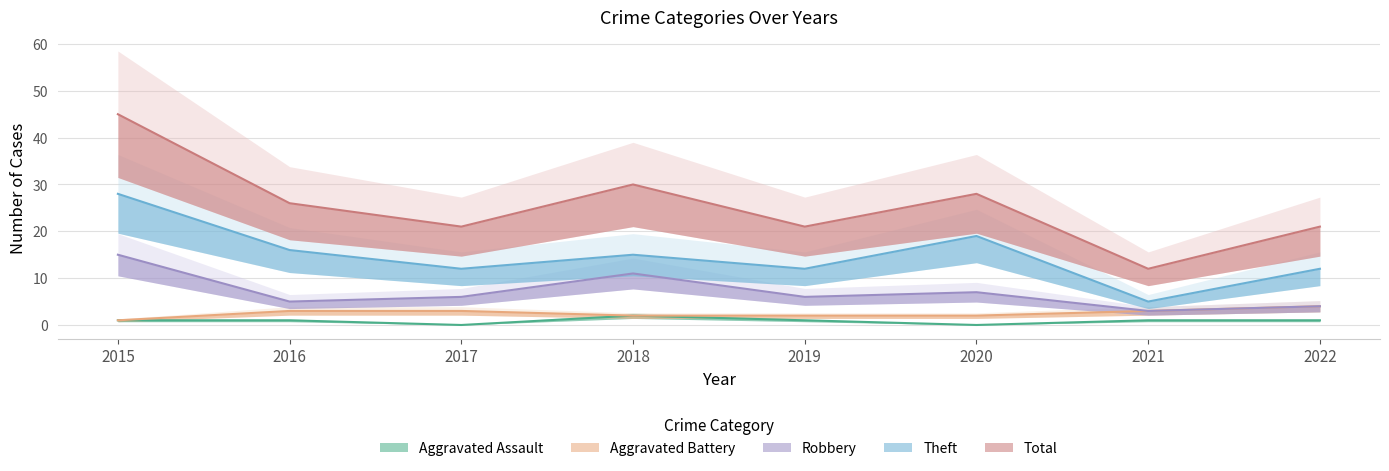

Which series has the widest spread of values?

Total